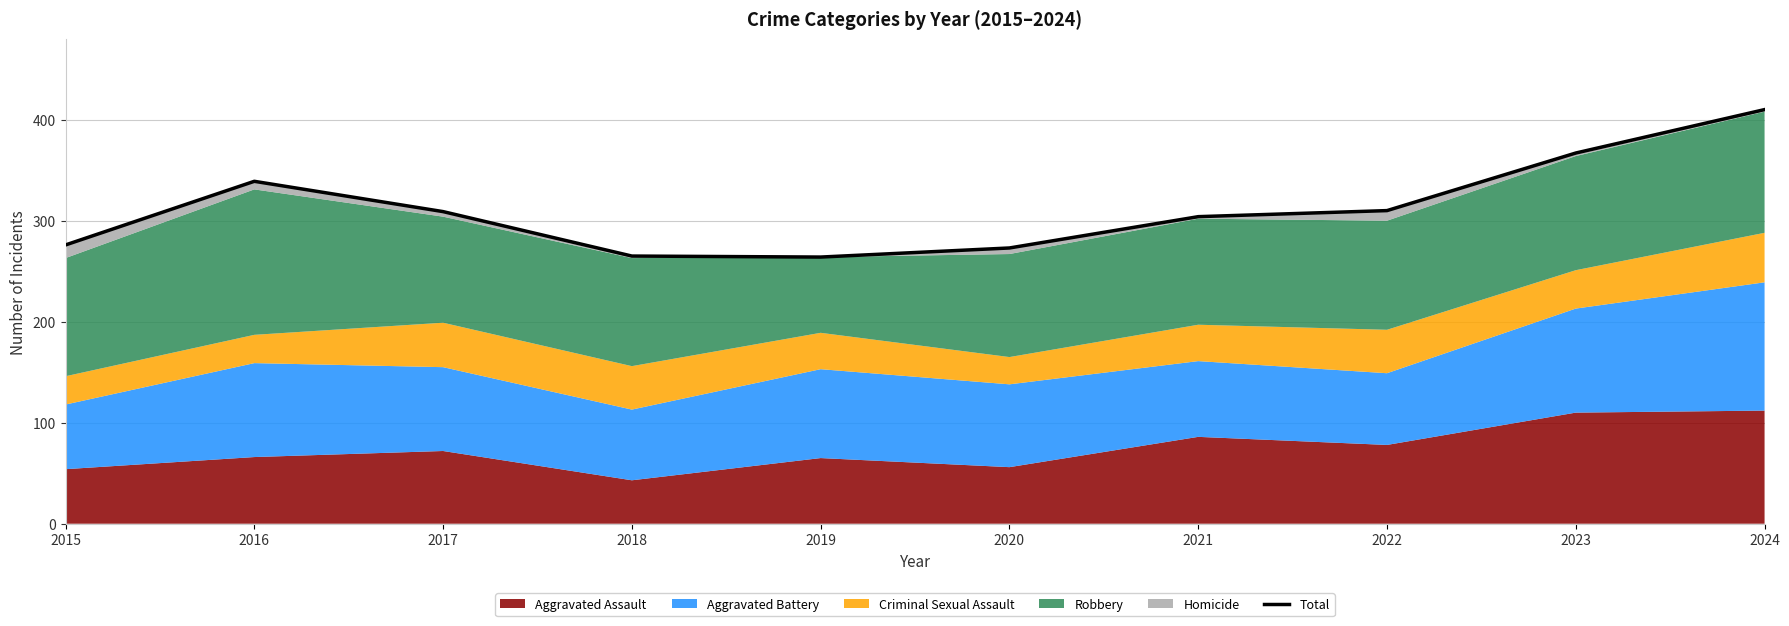

At which category does the data reach its first local valley?

2019